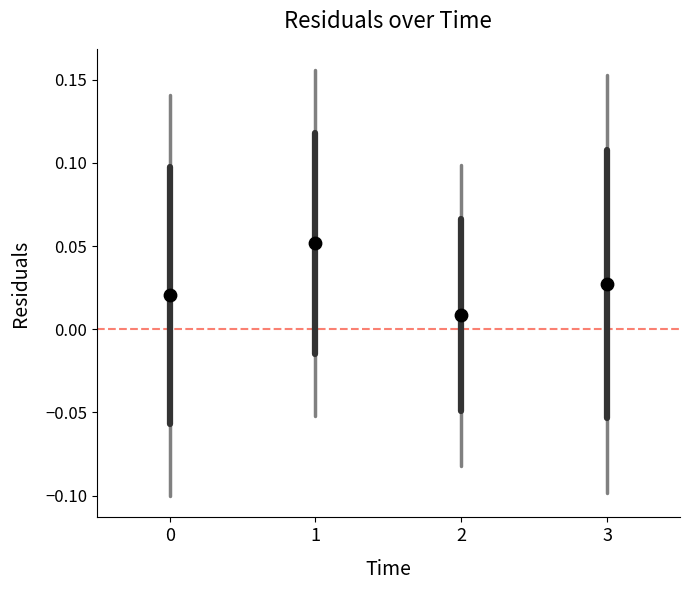

Count the number of points in this scatter plot.

4